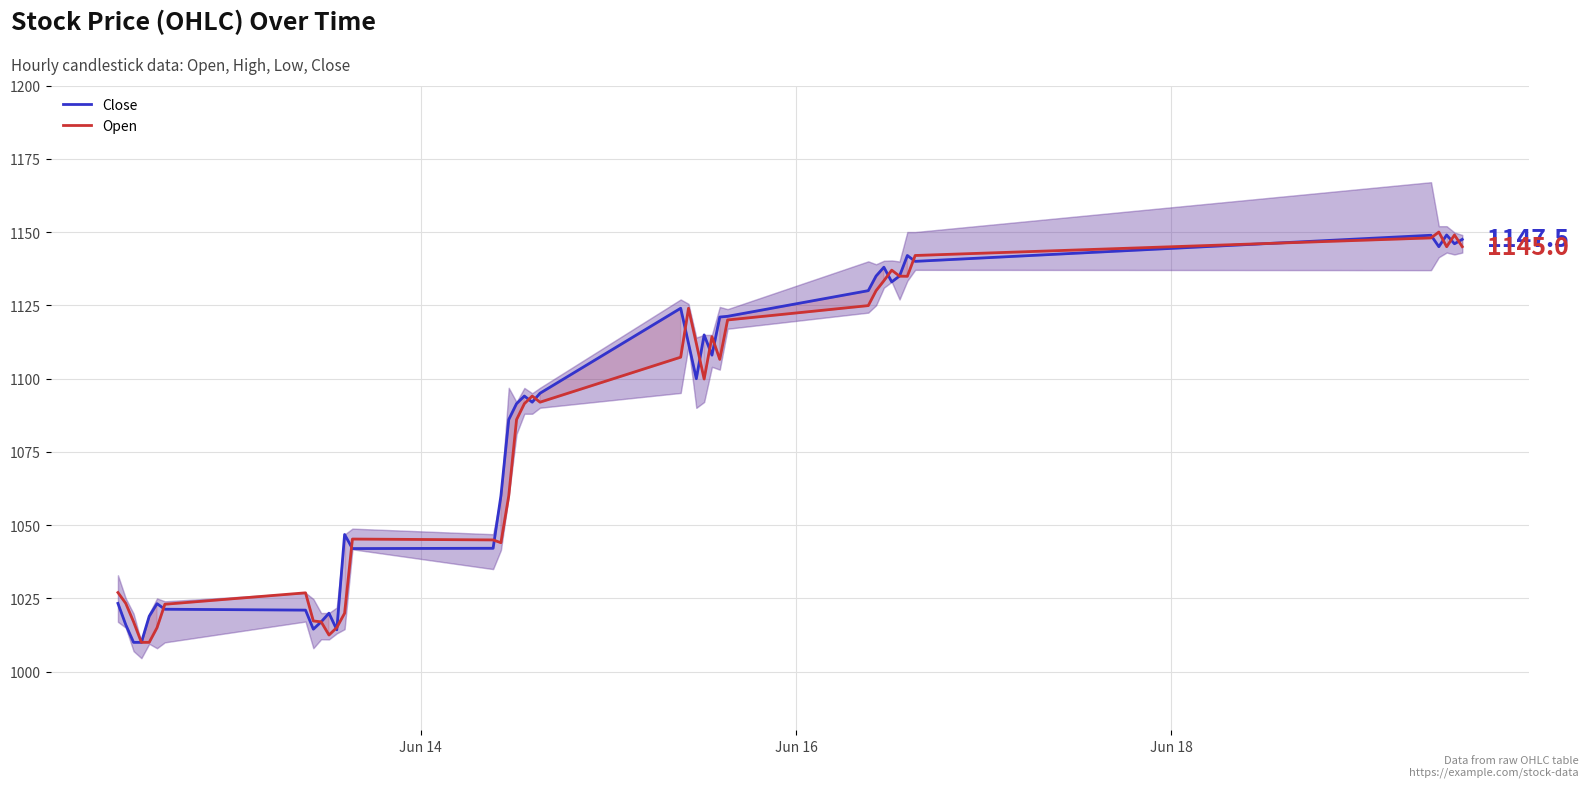

Is this an area chart (filled region under the line)?

No